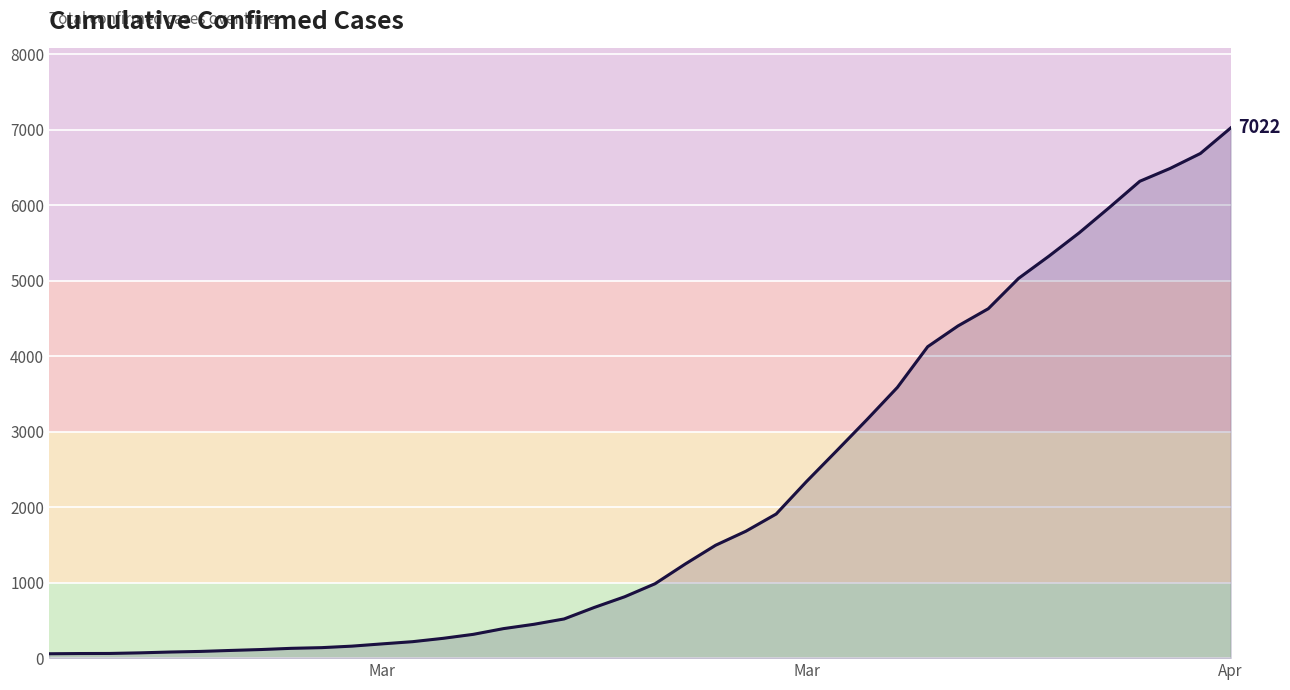

What is the maximum value shown in the chart?

7022